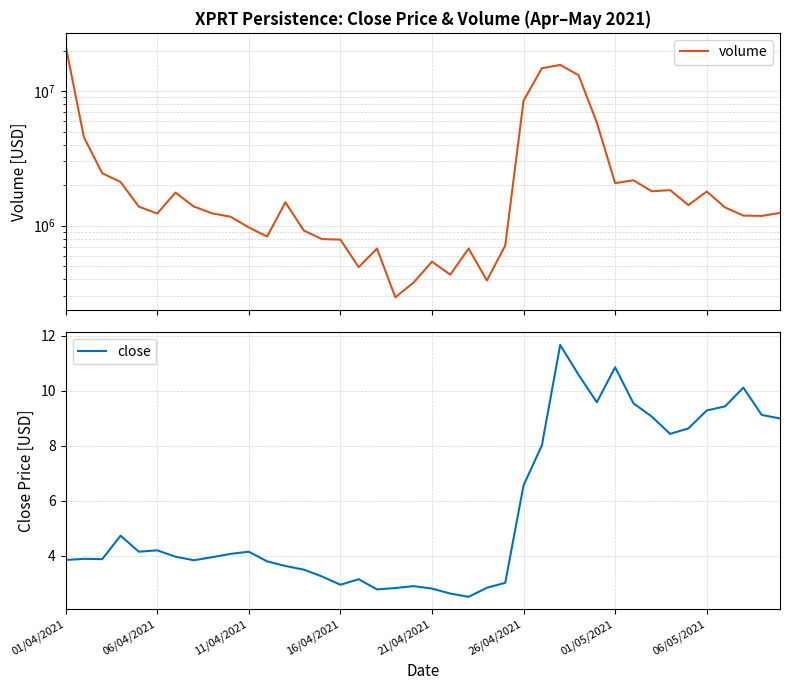

What is the minimum value shown in the chart?

2.5